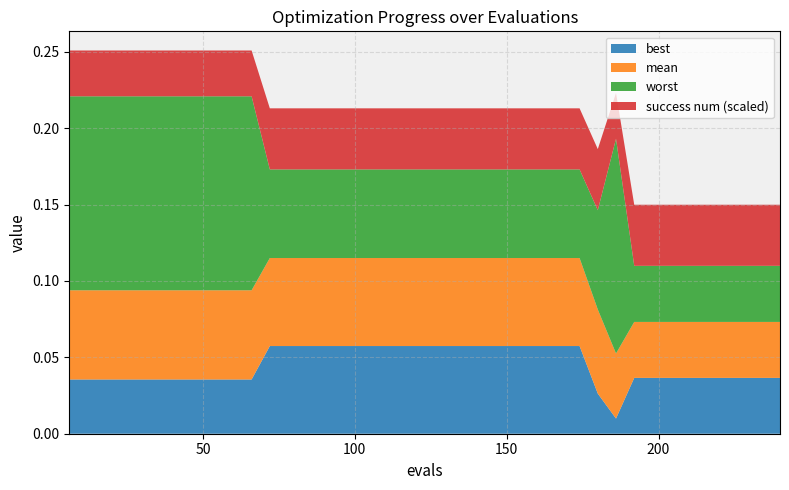

Reading left to right, extract all data points from this chart.

evals: 6.0	12.0	18.0	24.0	30.0	36.0	42.0	48.0	54.0	60.0	66.0	72.0	78.0	84.0	90.0	96.0	102.0	108.0	114.0	120.0	126.0	132.0	138.0	144.0	150.0	156.0	162.0	168.0	174.0	180.0	186.0	192.0	198.0	204.0	210.0	216.0	222.0	228.0	234.0	240.0
mean: 0.1	0.1	0.1	0.1	0.1	0.1	0.1	0.1	0.1	0.1	0.1	0.1	0.1	0.1	0.1	0.1	0.1	0.1	0.1	0.1	0.1	0.1	0.1	0.1	0.1	0.1	0.1	0.1	0.1	0.1	0.0	0.0	0.0	0.0	0.0	0.0	0.0	0.0	0.0	0.0
best: 0.0	0.0	0.0	0.0	0.0	0.0	0.0	0.0	0.0	0.0	0.0	0.1	0.1	0.1	0.1	0.1	0.1	0.1	0.1	0.1	0.1	0.1	0.1	0.1	0.1	0.1	0.1	0.1	0.1	0.0	0.0	0.0	0.0	0.0	0.0	0.0	0.0	0.0	0.0	0.0
worst: 0.1	0.1	0.1	0.1	0.1	0.1	0.1	0.1	0.1	0.1	0.1	0.1	0.1	0.1	0.1	0.1	0.1	0.1	0.1	0.1	0.1	0.1	0.1	0.1	0.1	0.1	0.1	0.1	0.1	0.1	0.1	0.0	0.0	0.0	0.0	0.0	0.0	0.0	0.0	0.0
success num: 3.0	3.0	3.0	3.0	3.0	3.0	3.0	3.0	3.0	3.0	3.0	4.0	4.0	4.0	4.0	4.0	4.0	4.0	4.0	4.0	4.0	4.0	4.0	4.0	4.0	4.0	4.0	4.0	4.0	4.0	3.0	4.0	4.0	4.0	4.0	4.0	4.0	4.0	4.0	4.0